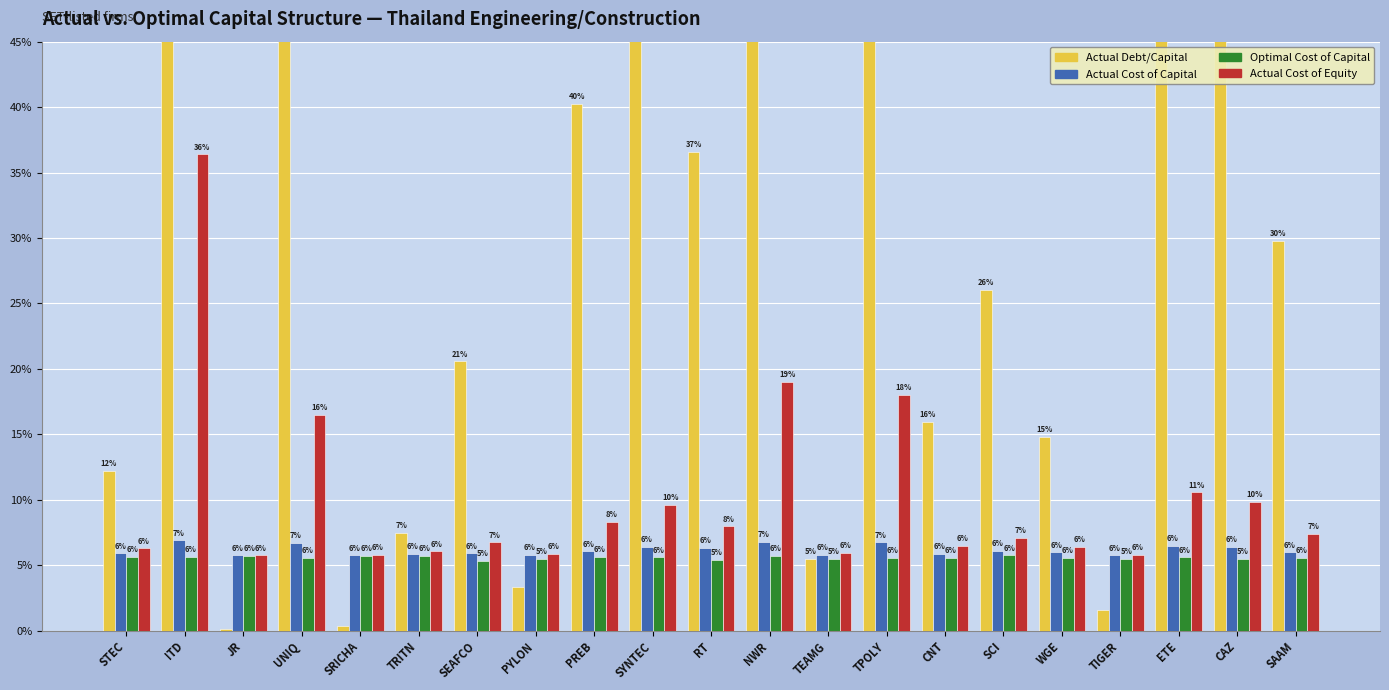

How many bars are there in total?

84